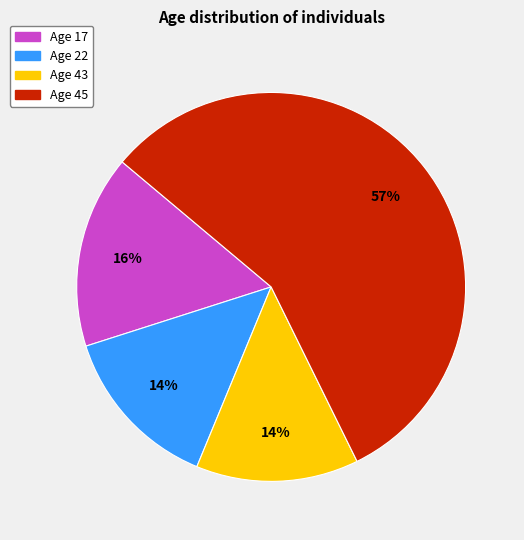

What is the largest slice in the pie chart?

Age 45